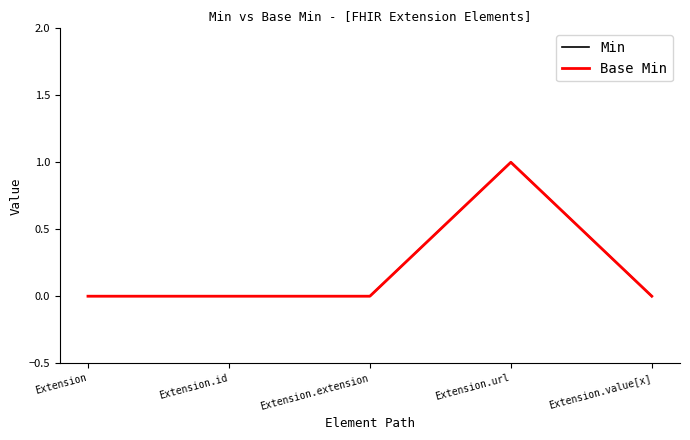

True or false: Base Min has more than 1 points higher than both neighbors.

False